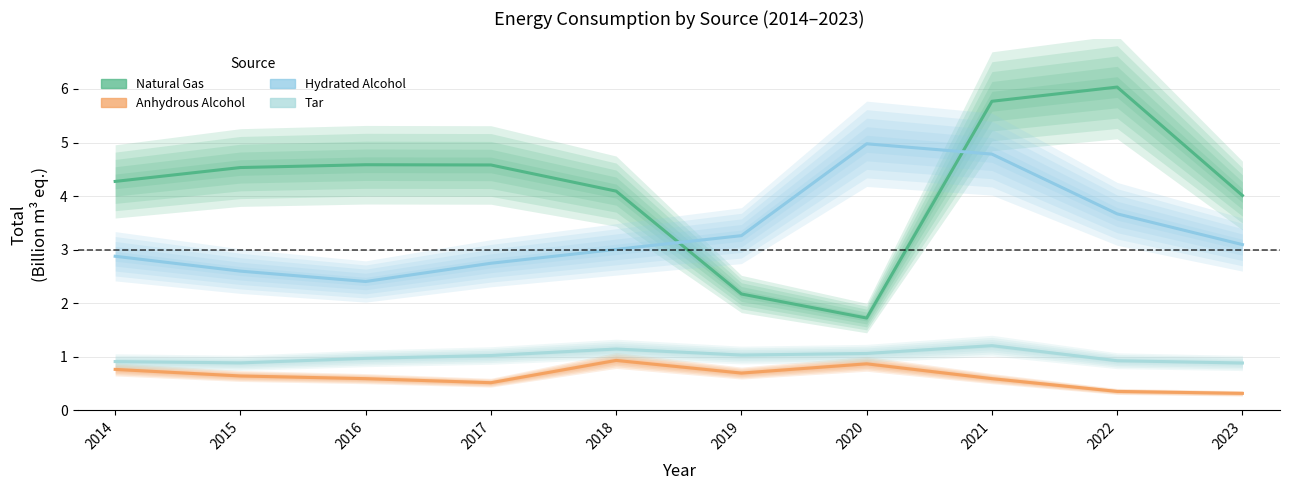

Where does the Natural Gas series first go above 4?

2014